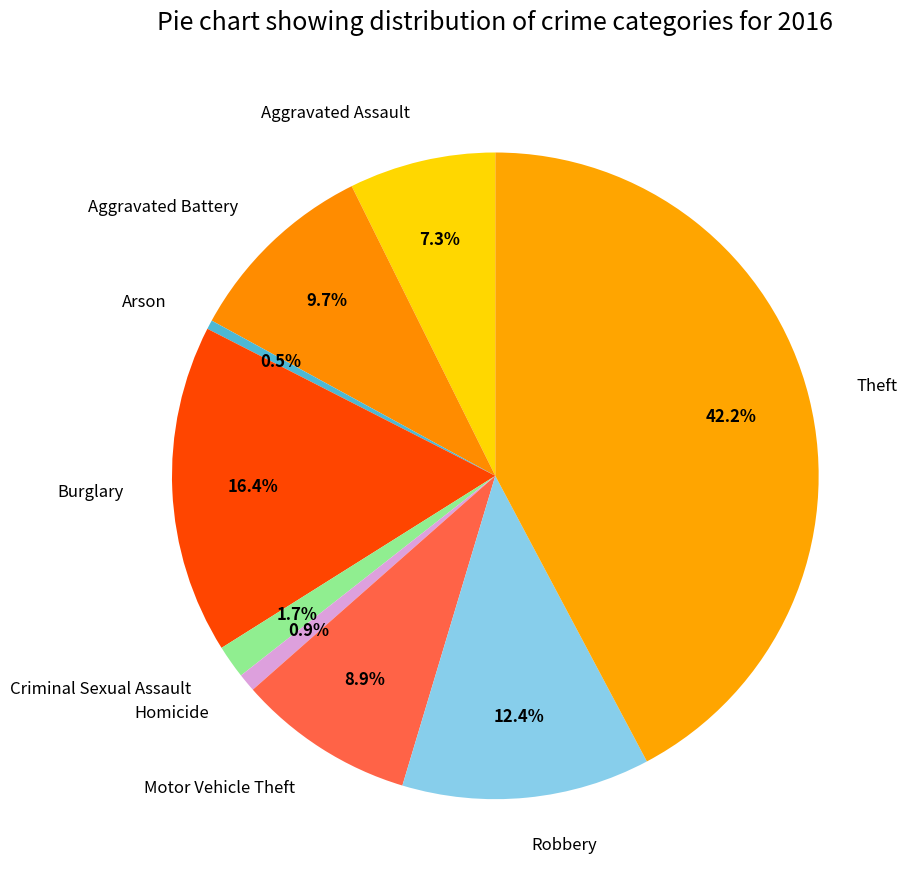

Between Aggravated Assault and Burglary, which is larger?

Burglary